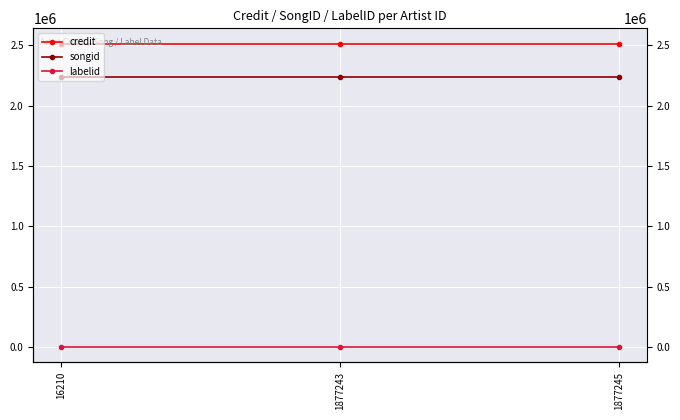

Rank the categories by labelid value from lowest to highest.

16210, 1877243, 1877245